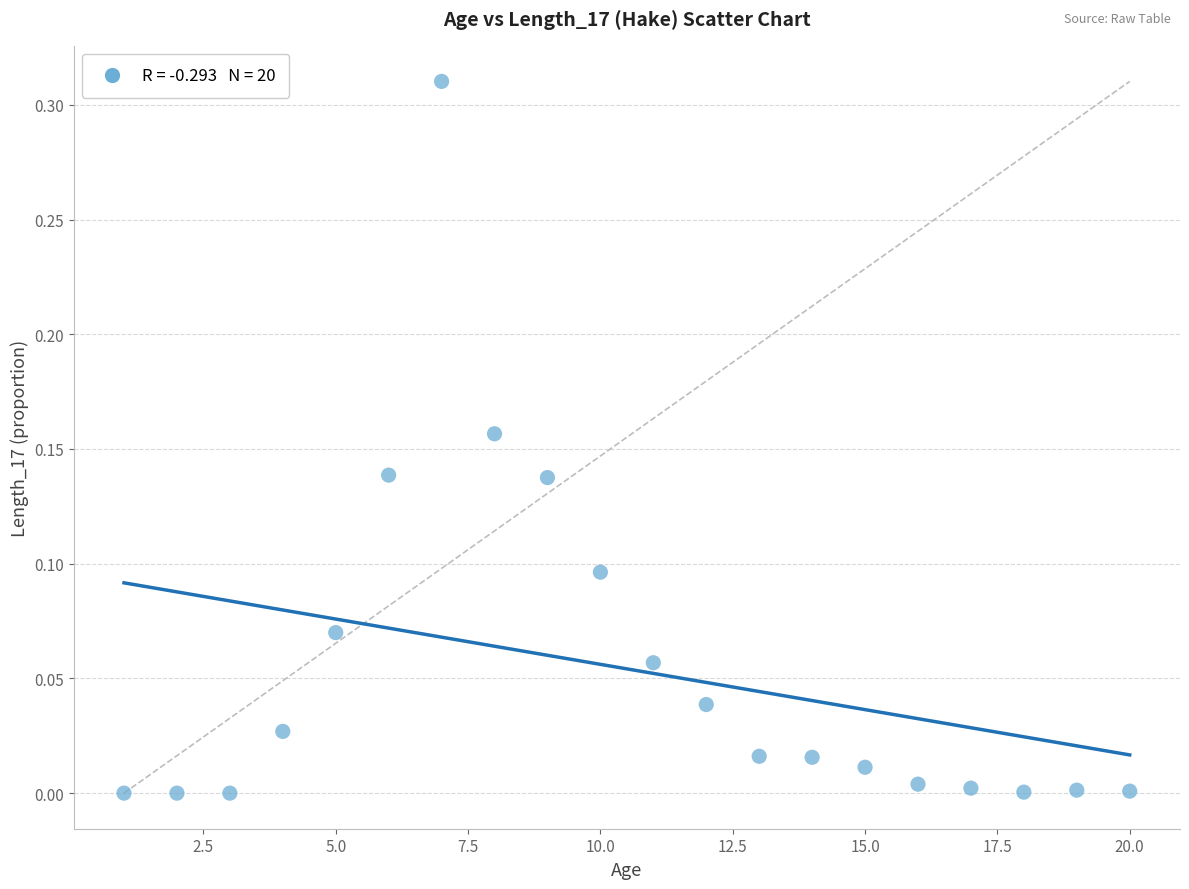

What is the range of X values (max minus min)?

19.0